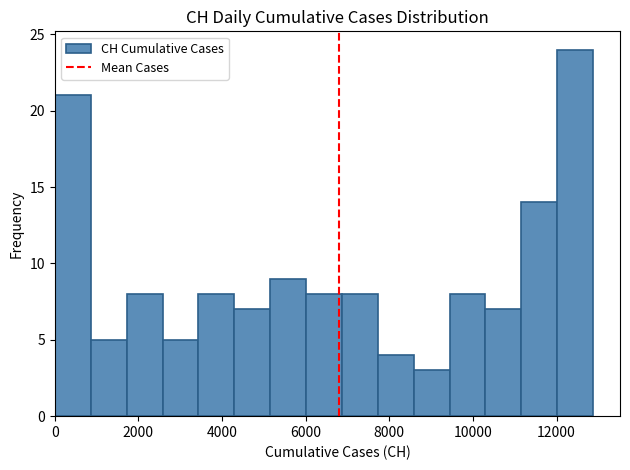

Over which range of the x-axis is the bar tallest?

12000 to 12800